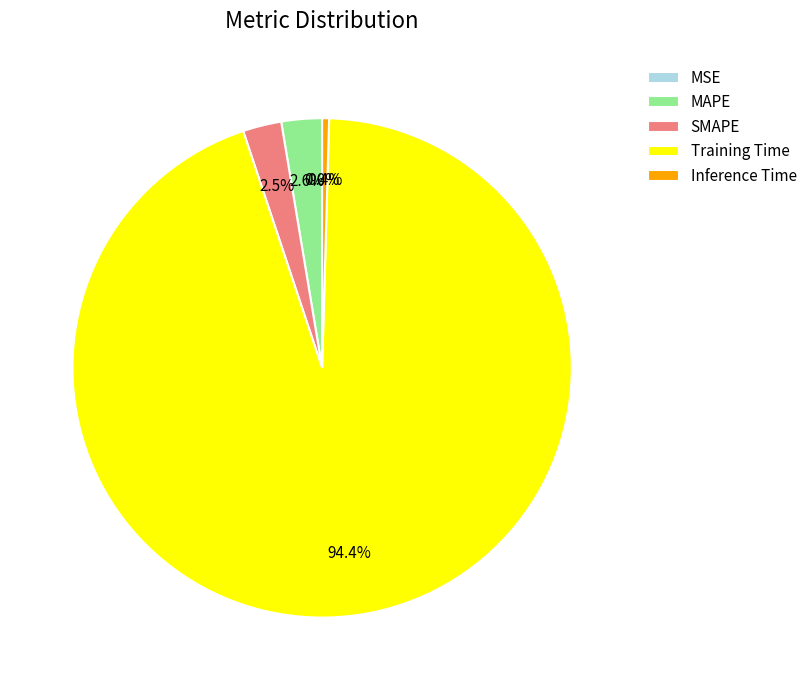

Which category has the biggest portion of the pie?

Training Time